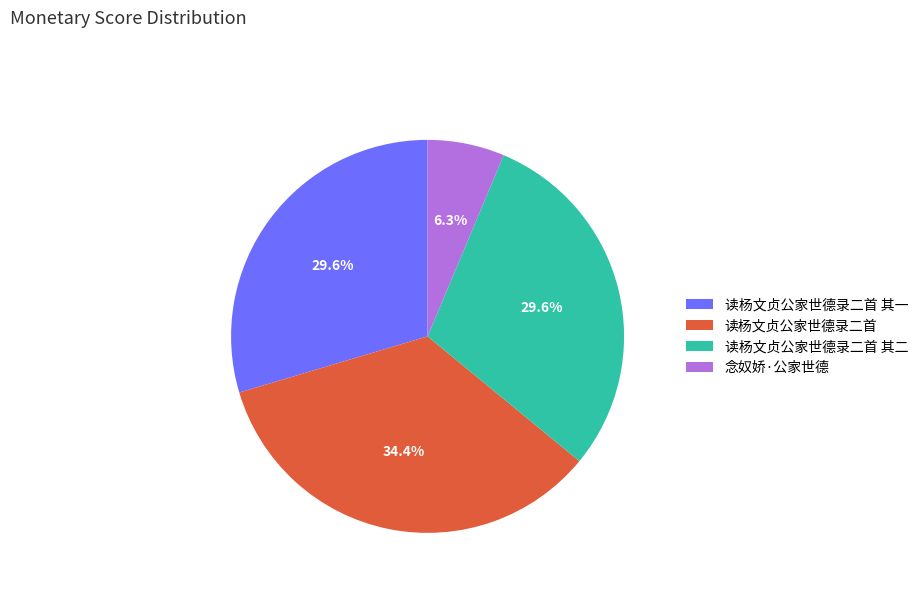

To the nearest percent, what is the average slice percentage?

25%